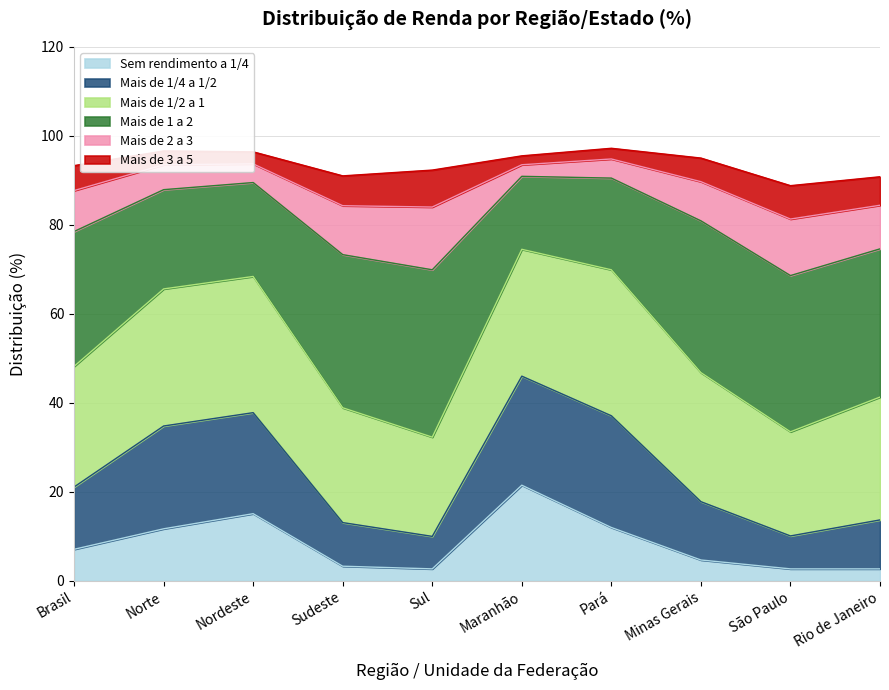

What is the total value across all series at Brasil?

93.3